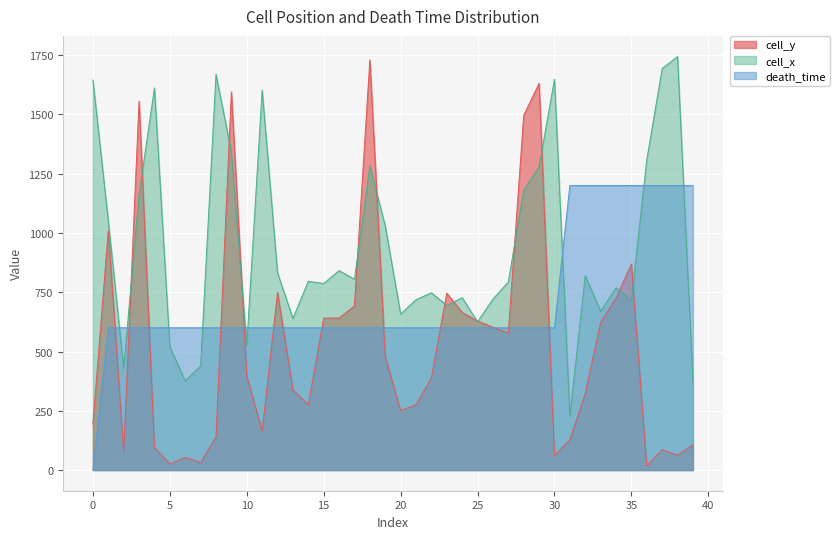

At how many categories does at least one series exceed 1580?

10